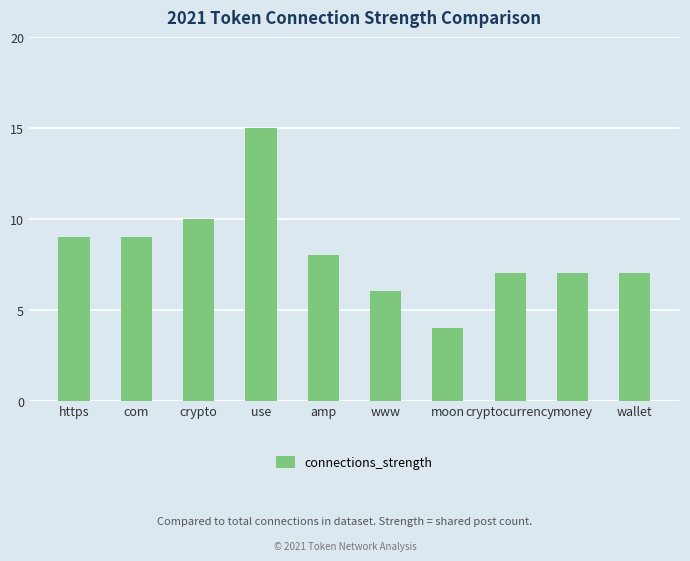

What position from the left is com?

2